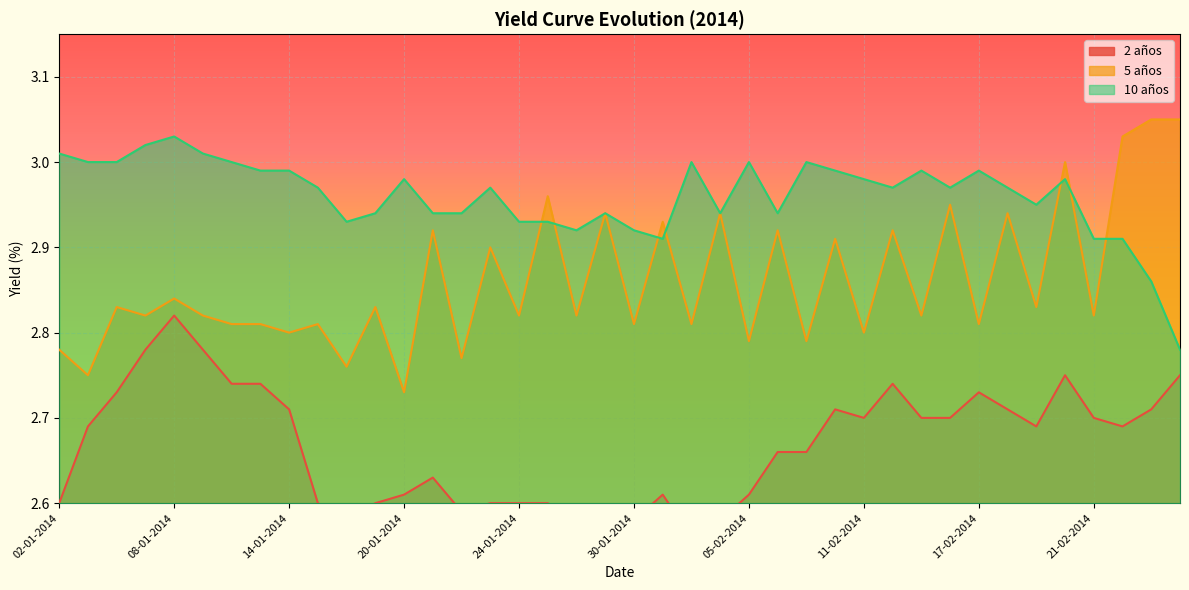

Which series has the widest spread of values?

5 años